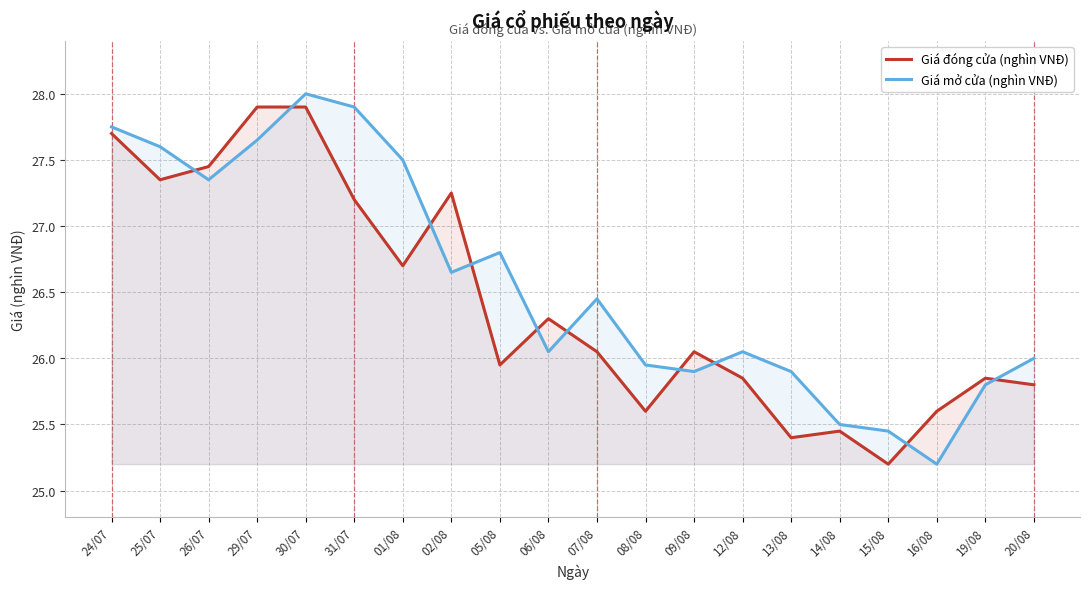

How many data points does each series have?

20